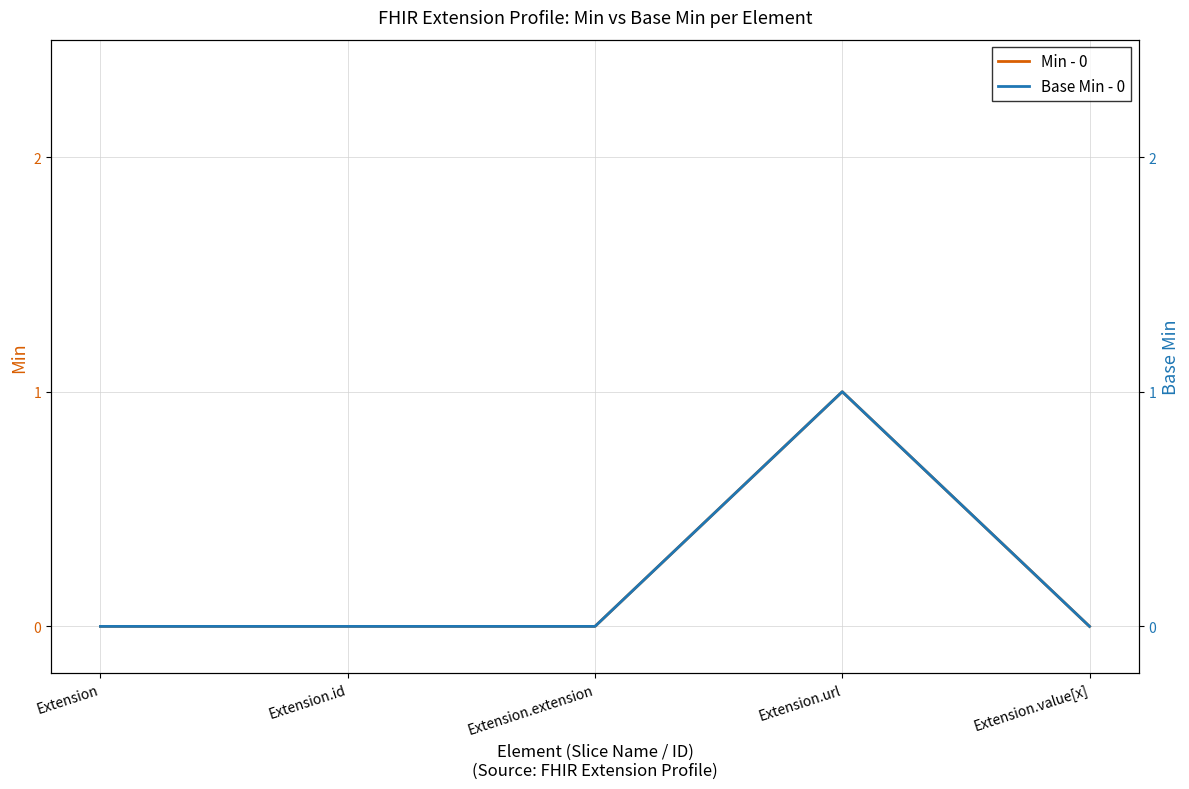

Does the chart have visible grid lines?

Yes